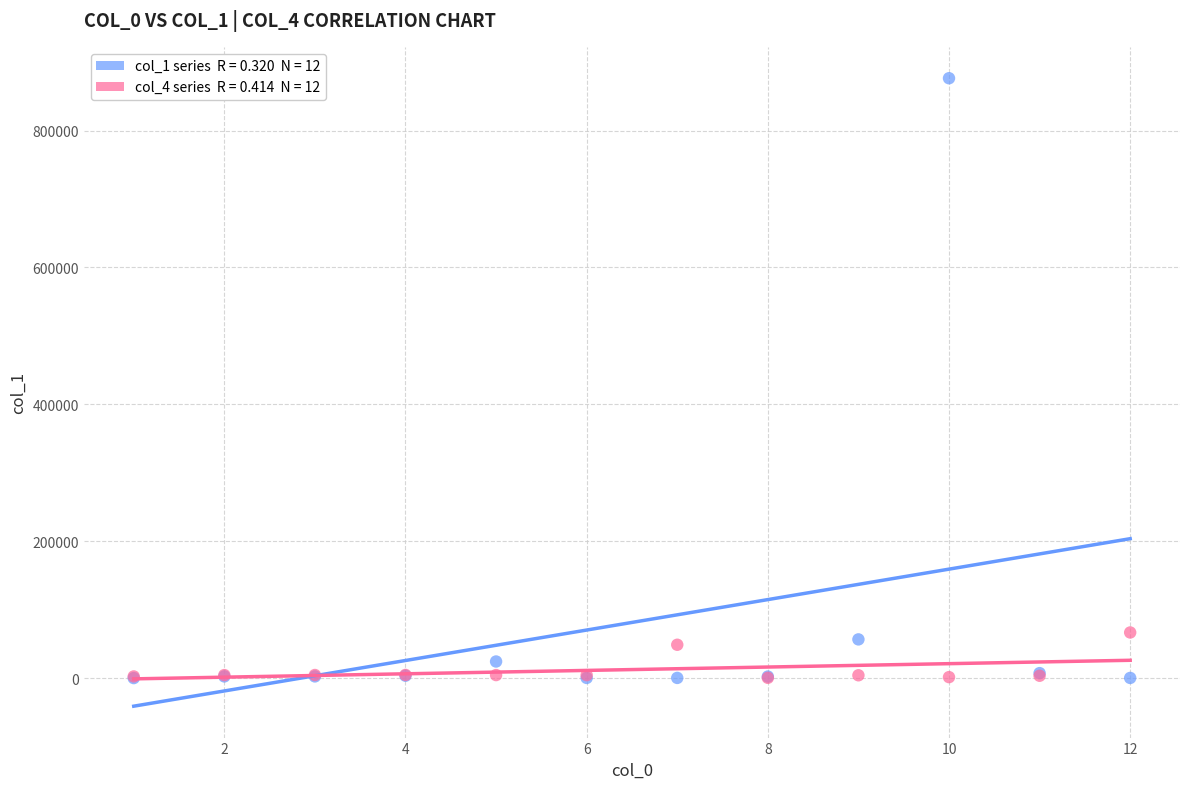

Across all series, what Y value is closest to 438287?

66646